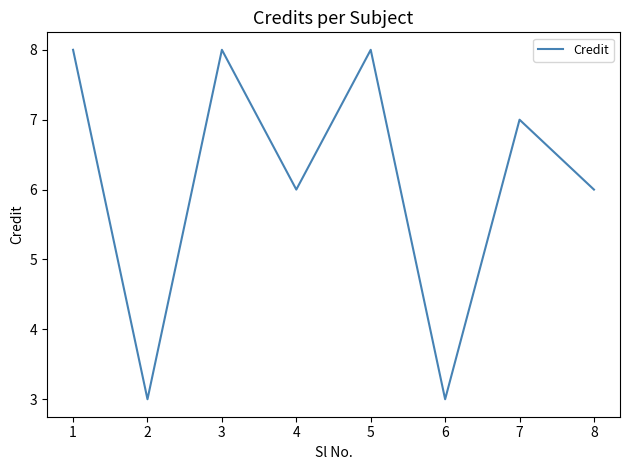

The value at 4 is 6. True or false?

True